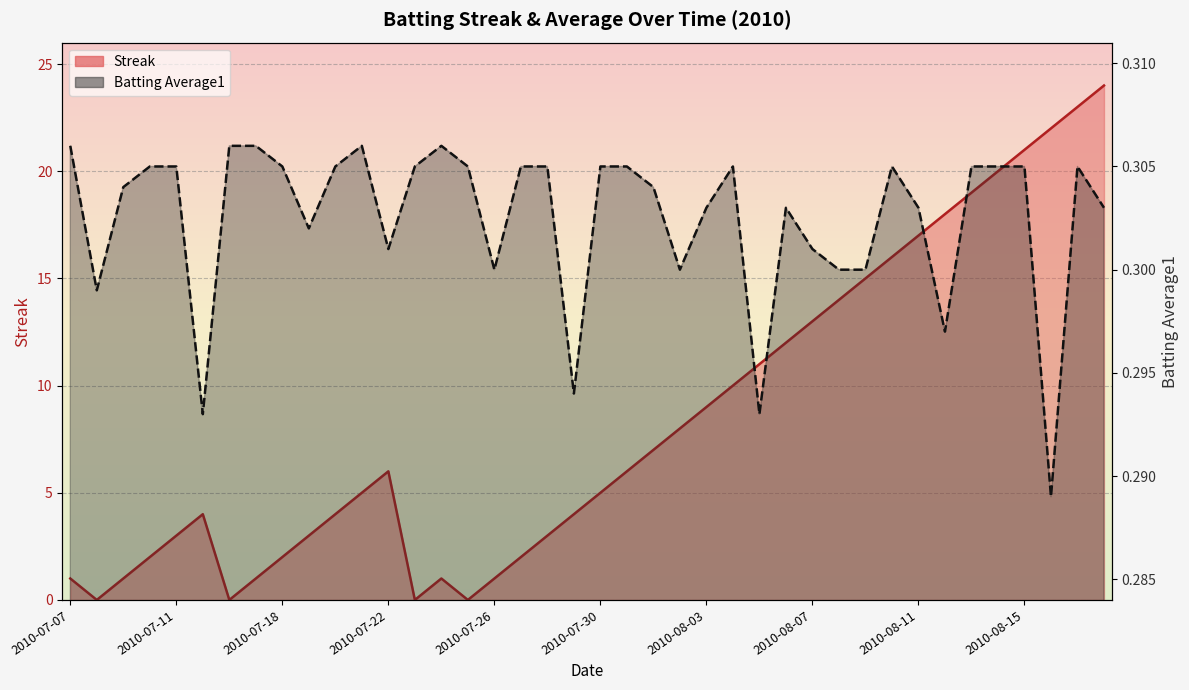

What is the sum of the Streak values at 2010-08-11 and 2010-07-30?

22.0